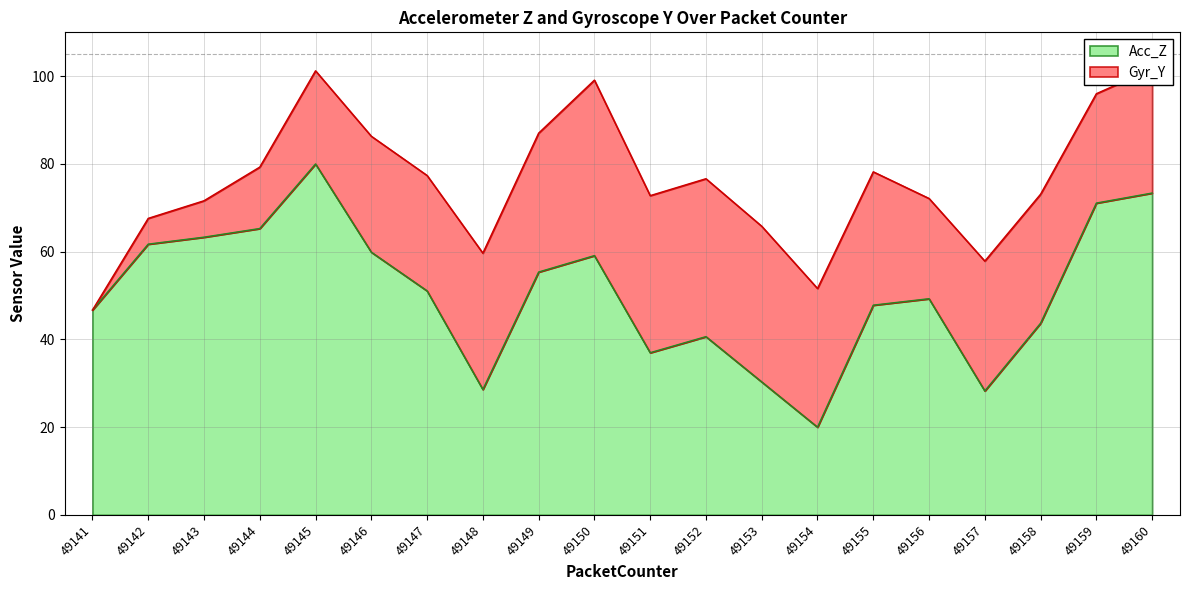

Is it true that Acc_Z equals 59.9 at 49146?

True